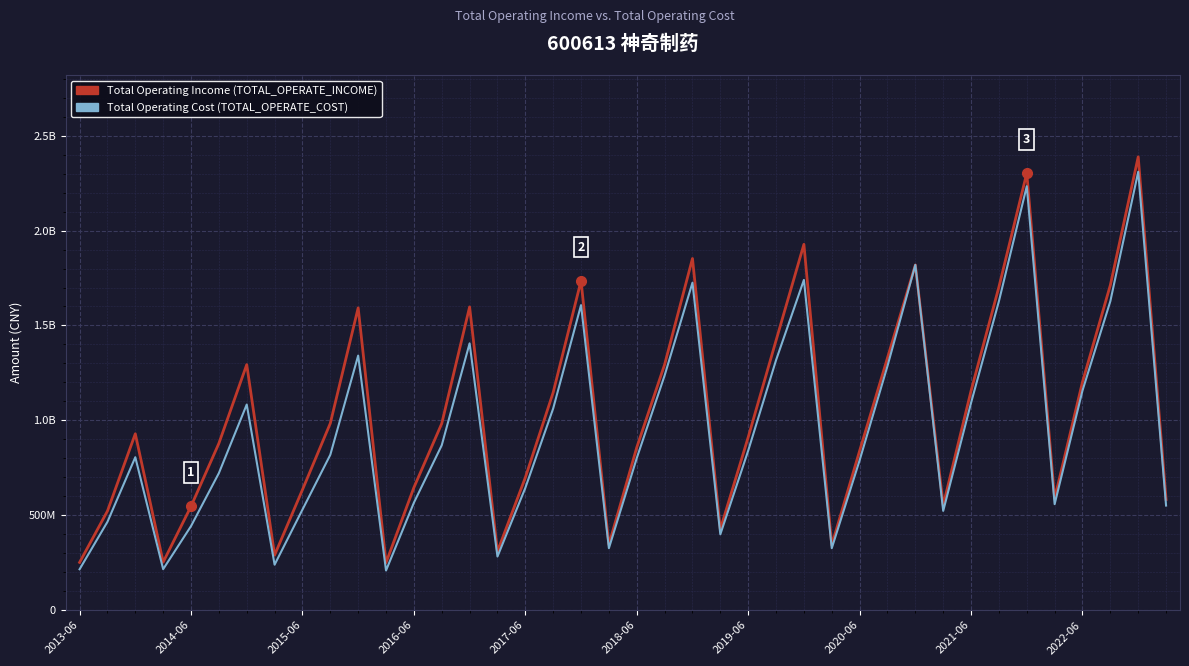

The TOTAL_OPERATE_COST series shows 2001639769.4 at 21. True or false?

False